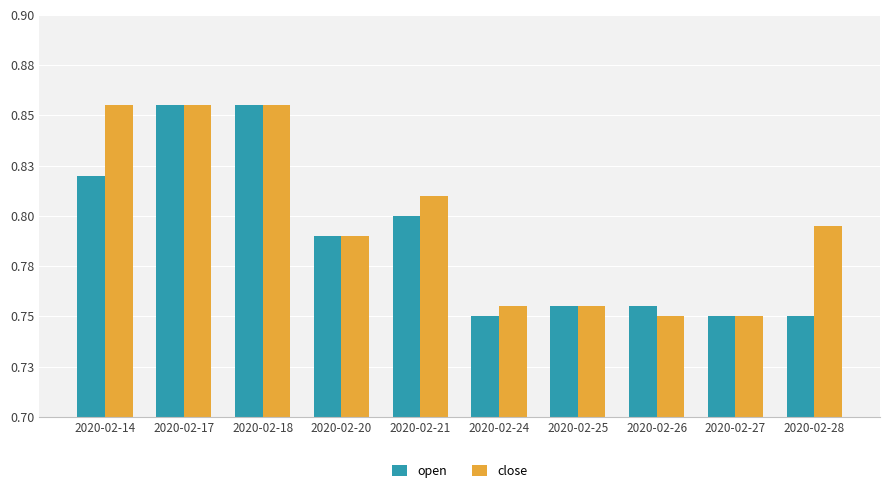

Are the bars grouped side by side (vs. stacked)?

Yes